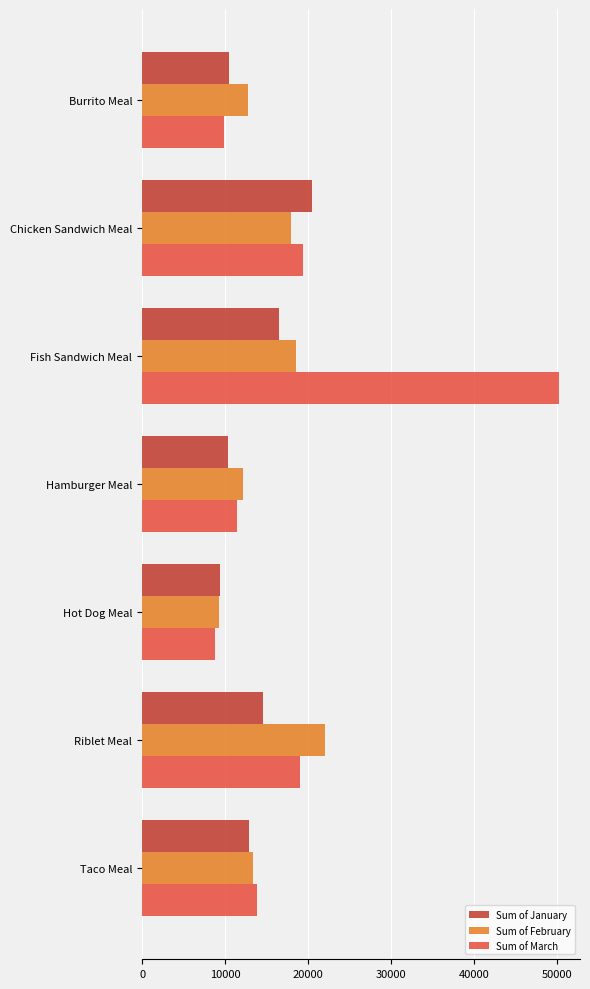

The value of Sum of January at Fish Sandwich Meal is 7590. True or false?

False